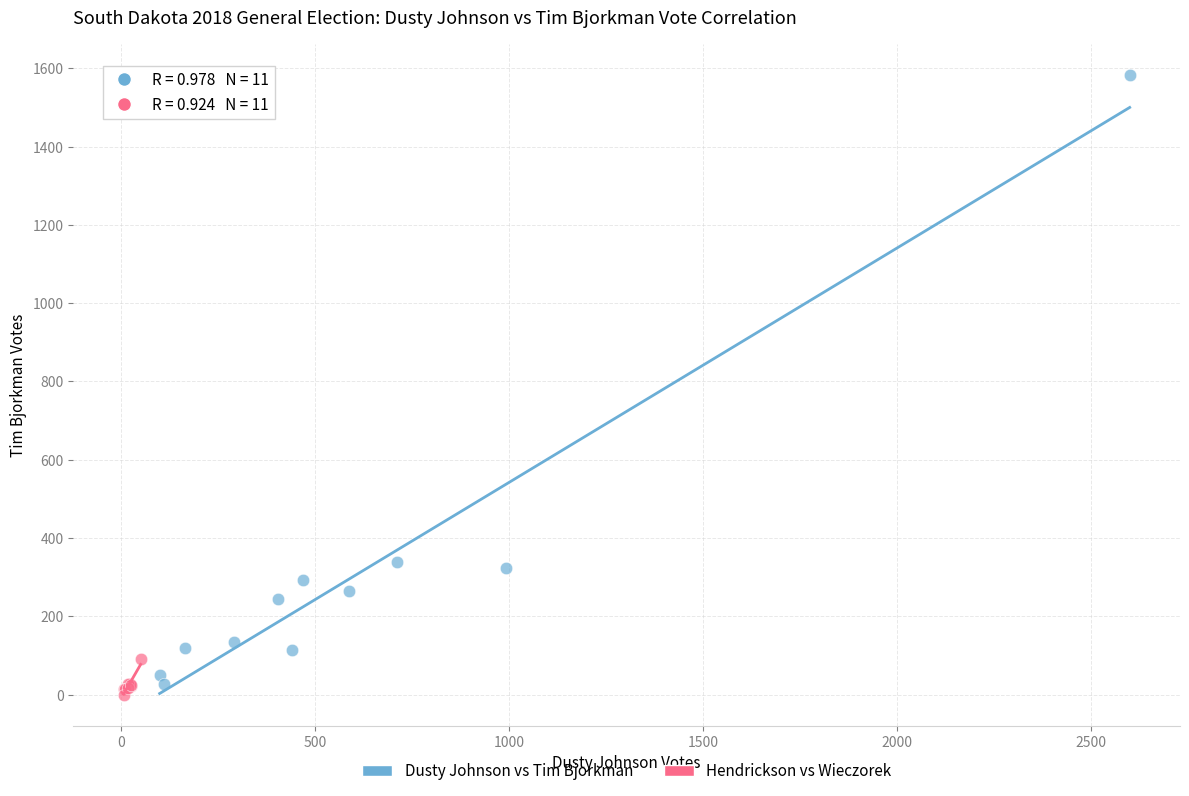

Which series reaches the maximum Y coordinate?

Dusty Johnson vs Tim Bjorkman